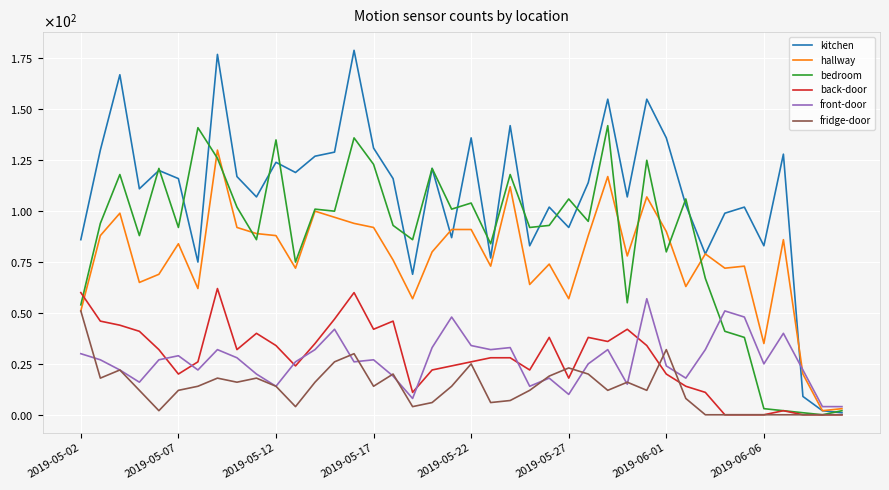

What are all the series names shown in the legend?

kitchen, hallway, bedroom, back-door, front-door, fridge-door